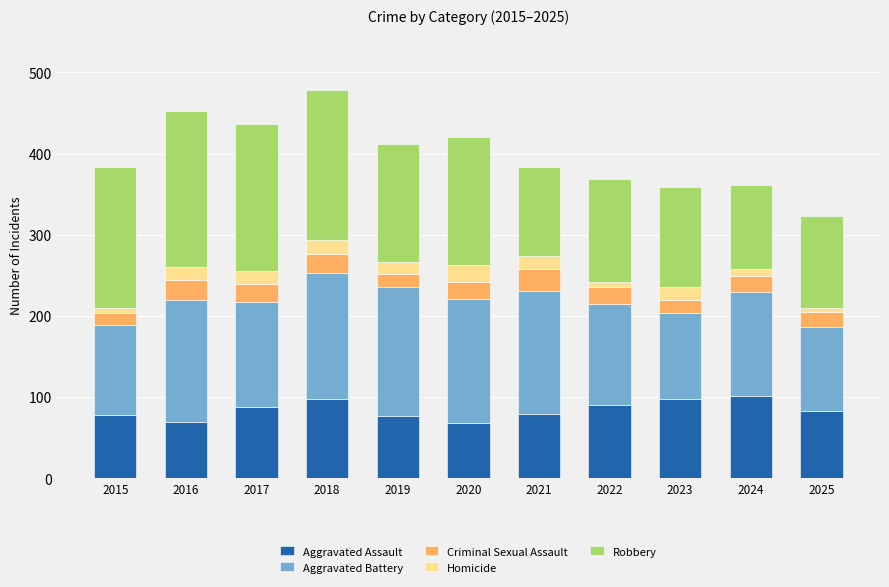

What is the total value across all series at 2018?

478